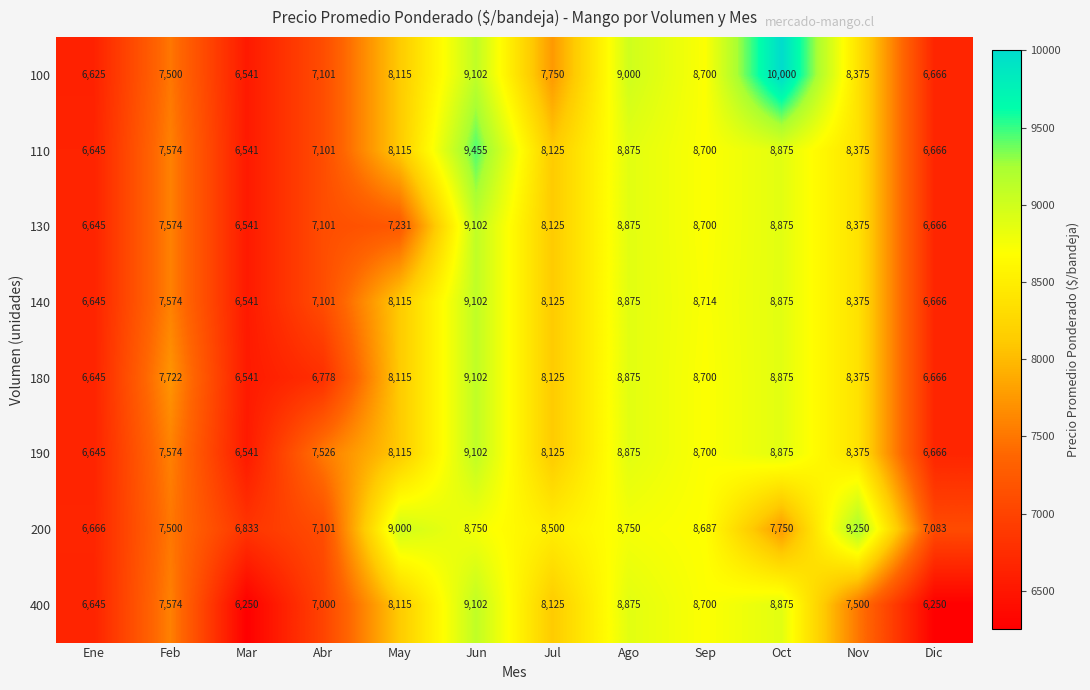

What is the difference between the maximum and second lowest values in the 100 series?

3375